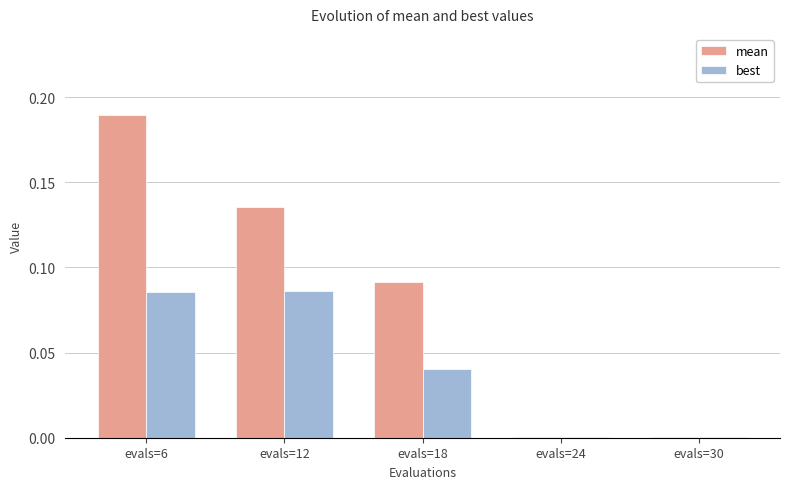

True or false: best has a value of 0.0 at evals=24.

True